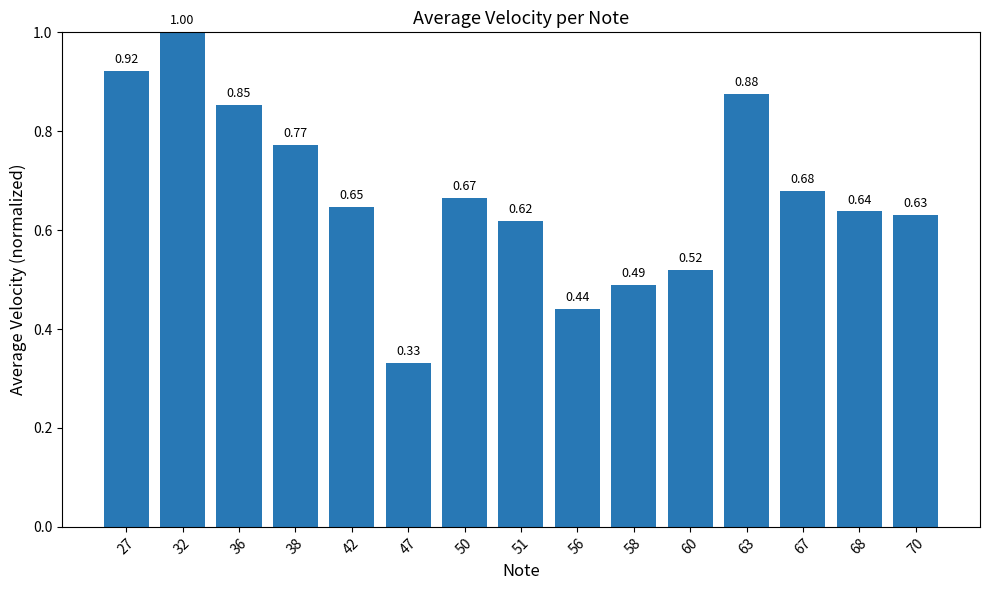

Between 67 and 42, which is larger?

67